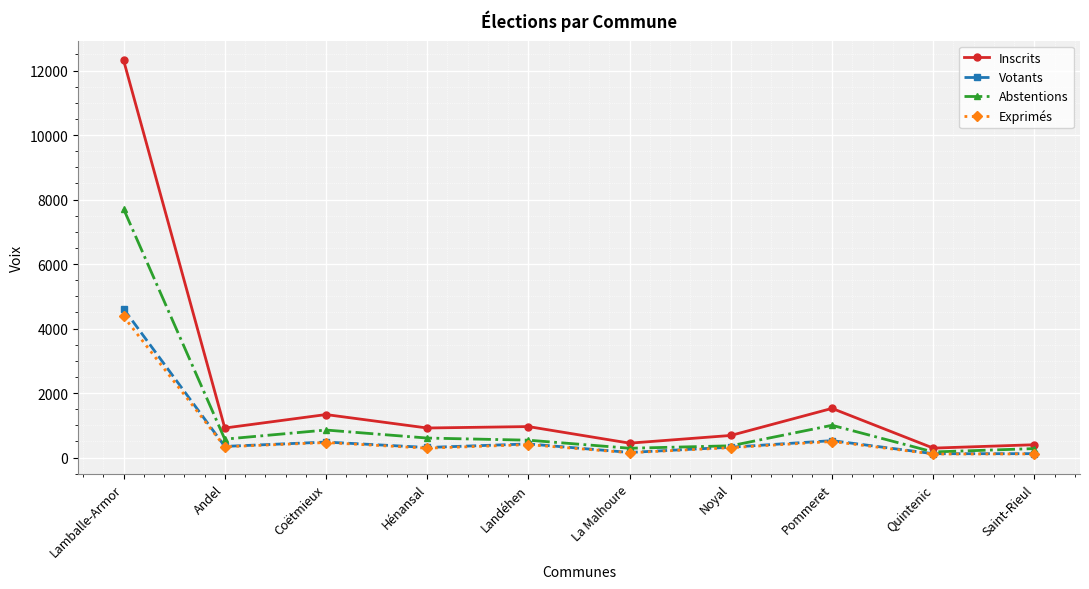

Where is Exprimés nearest to the value 2242?

Pommeret